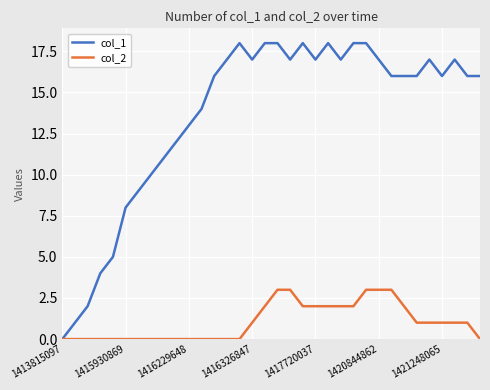

What is the greatest value displayed?

18